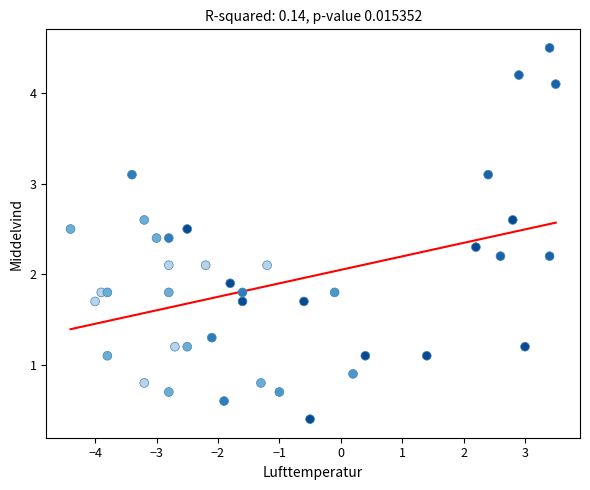

What is the range of X values (max minus min)?

7.9